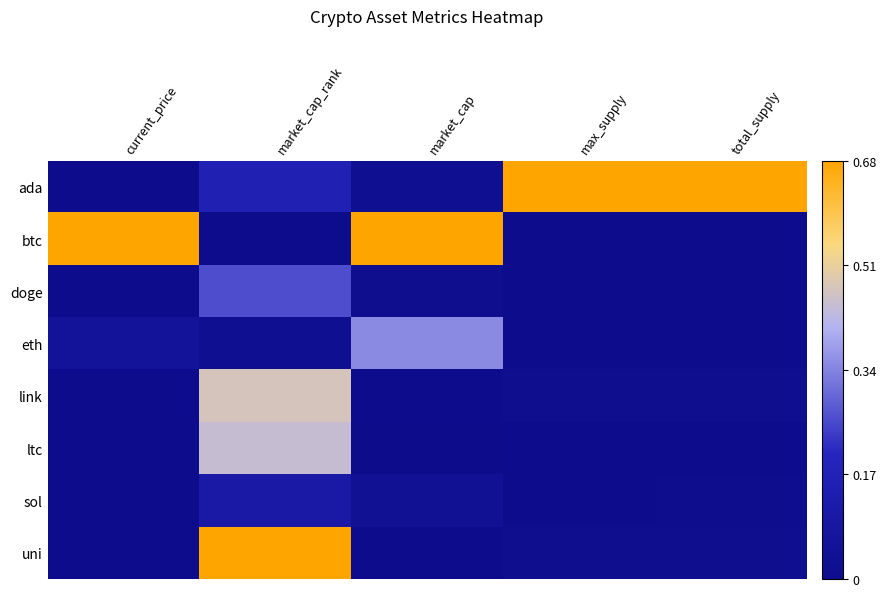

Reading left to right, what are all the values shown in this chart?

ada: current_price=0.0	market_cap_rank=0.2	market_cap=0.0	max_supply=1.0	total_supply=1.0
btc: current_price=1.0	market_cap_rank=0.0	market_cap=1.0	max_supply=0.0	total_supply=0.0
doge: current_price=0.0	market_cap_rank=0.4	market_cap=0.0	max_supply=0.0	total_supply=0.0
eth: current_price=0.1	market_cap_rank=0.0	market_cap=0.5	max_supply=0.0	total_supply=0.0
link: current_price=0.0	market_cap_rank=0.7	market_cap=0.0	max_supply=0.0	total_supply=0.0
ltc: current_price=0.0	market_cap_rank=0.7	market_cap=0.0	max_supply=0.0	total_supply=0.0
sol: current_price=0.0	market_cap_rank=0.2	market_cap=0.1	max_supply=0.0	total_supply=0.0
uni: current_price=0.0	market_cap_rank=1.0	market_cap=0.0	max_supply=0.0	total_supply=0.0